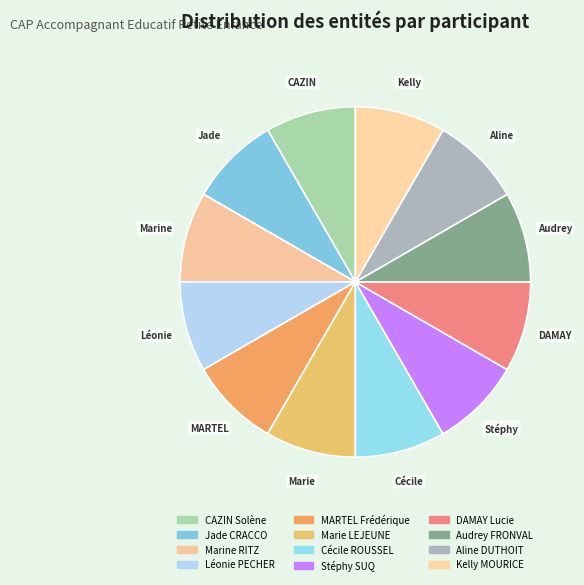

What is the smallest slice in the pie chart?

CAZIN Solène